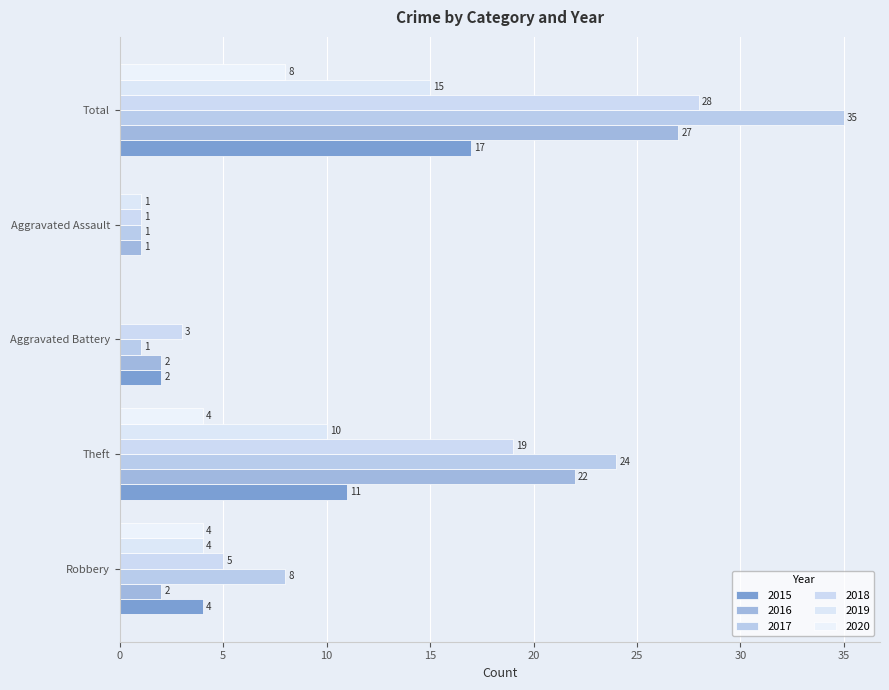

Count the number of categories in the chart.

5